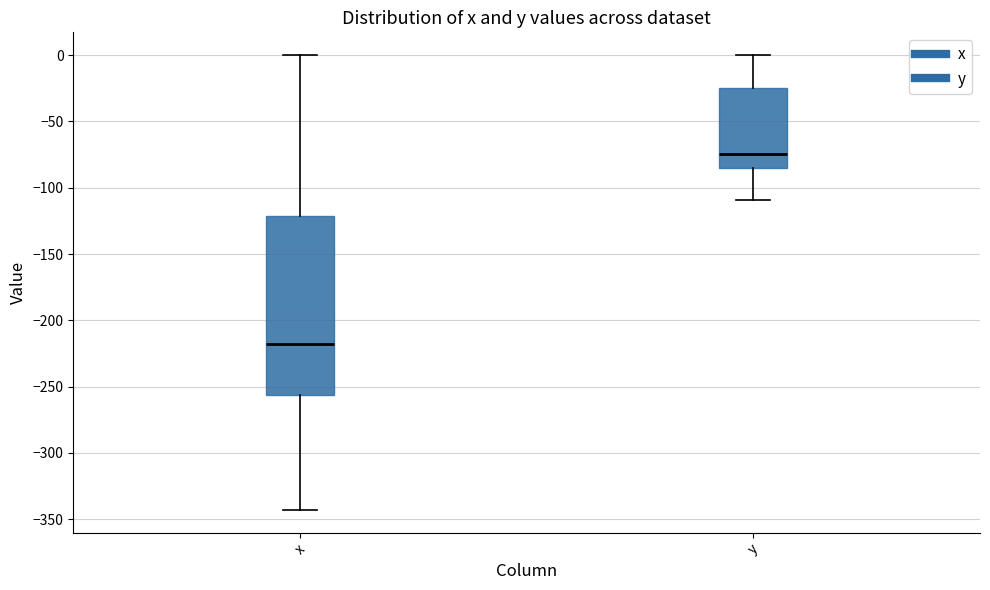

Which box's median line is the highest?

y